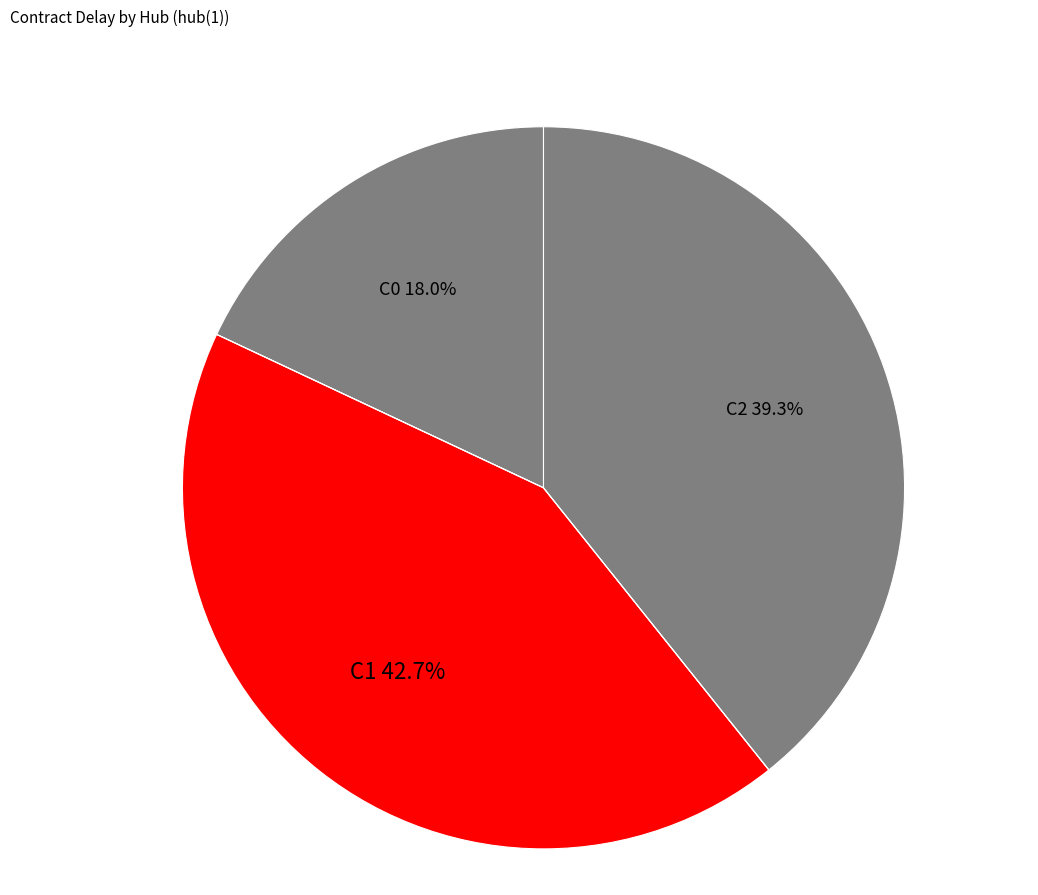

Which category has the smallest portion of the pie?

C0